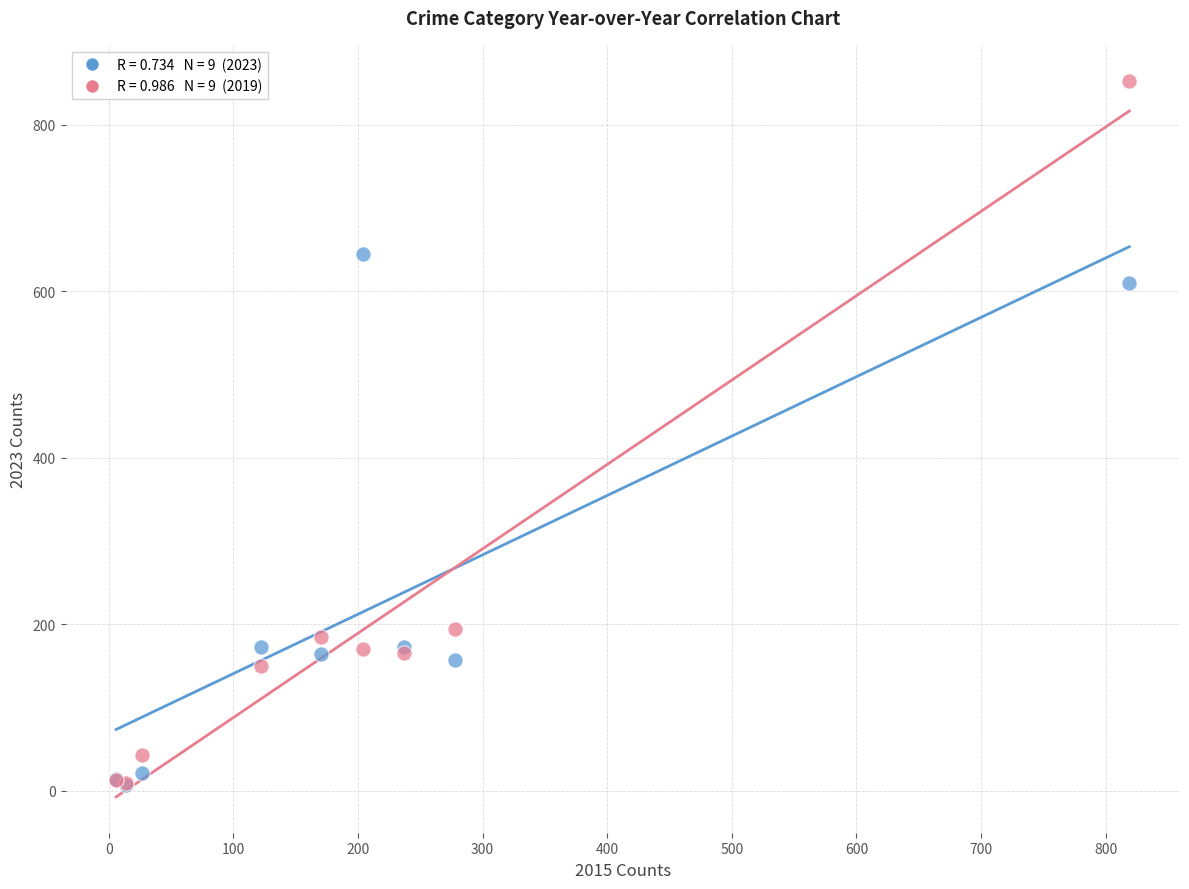

Across all series, what Y value is closest to 430?

610